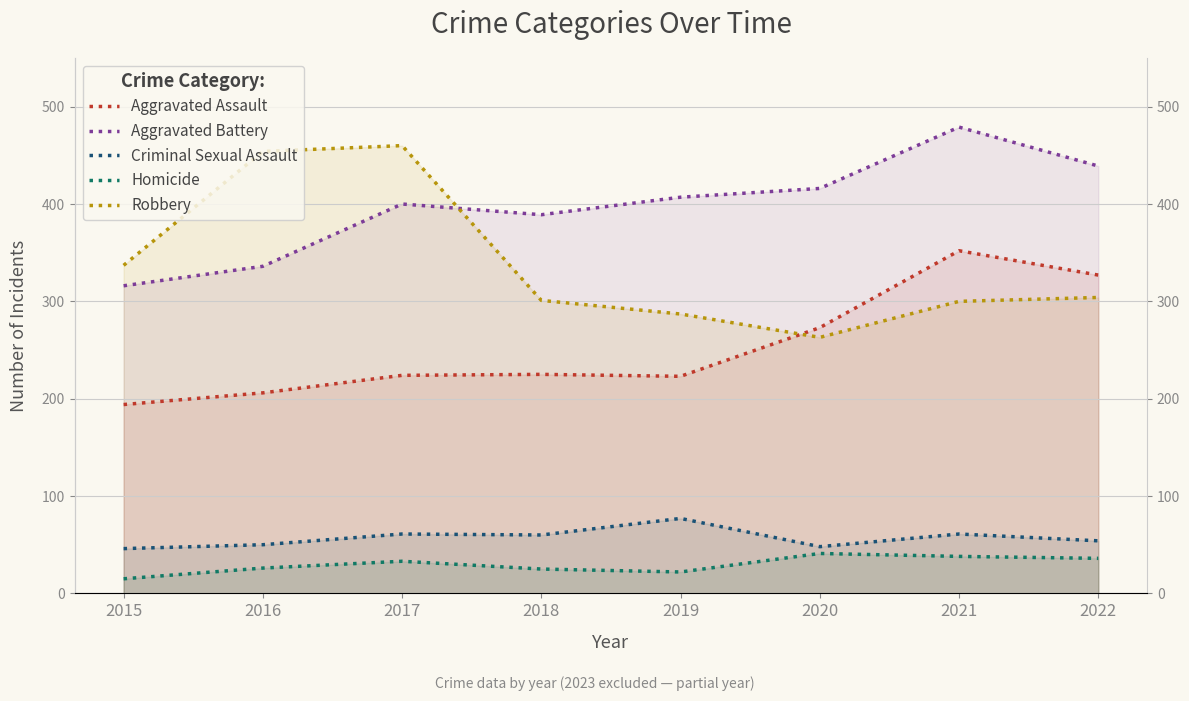

Which label corresponds to the largest value in the chart?

2021